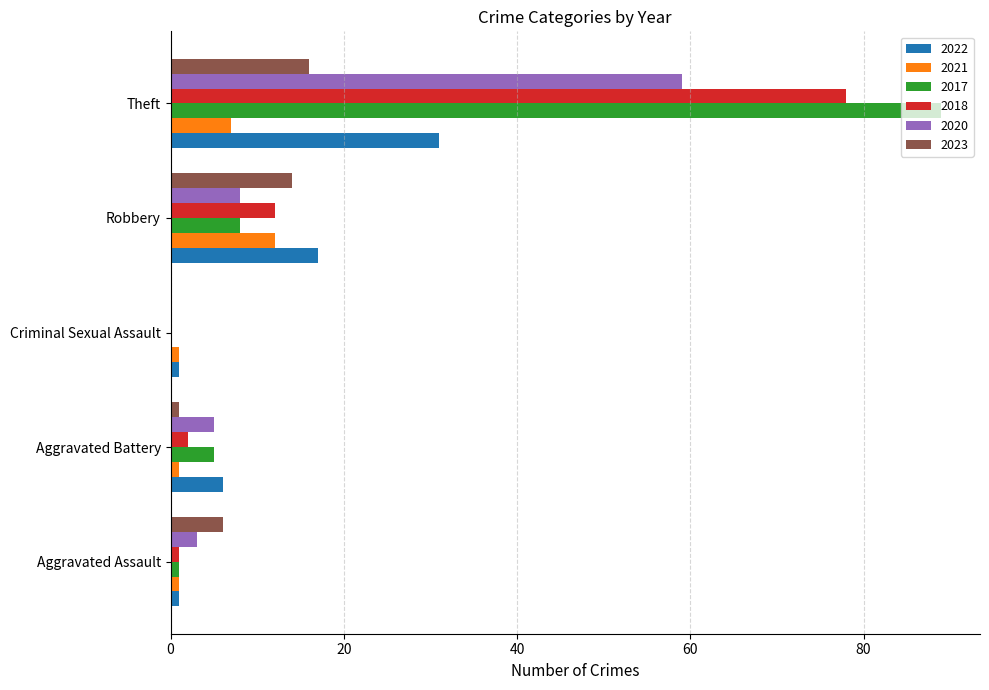

What is the difference between the 2017 values at Aggravated Assault and Criminal Sexual Assault?

1